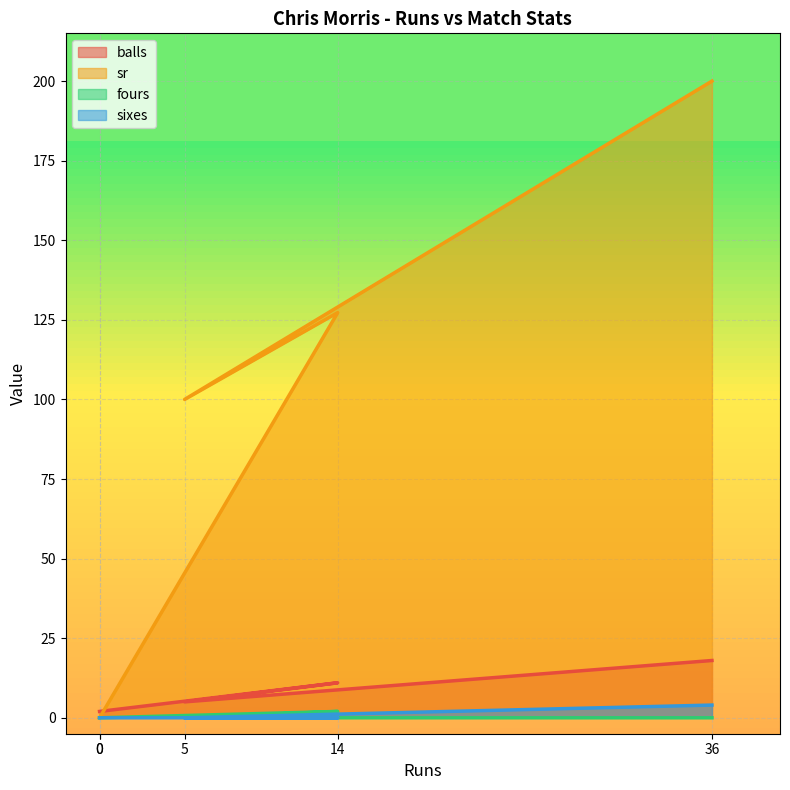

What is the maximum value shown in the chart?

200.0